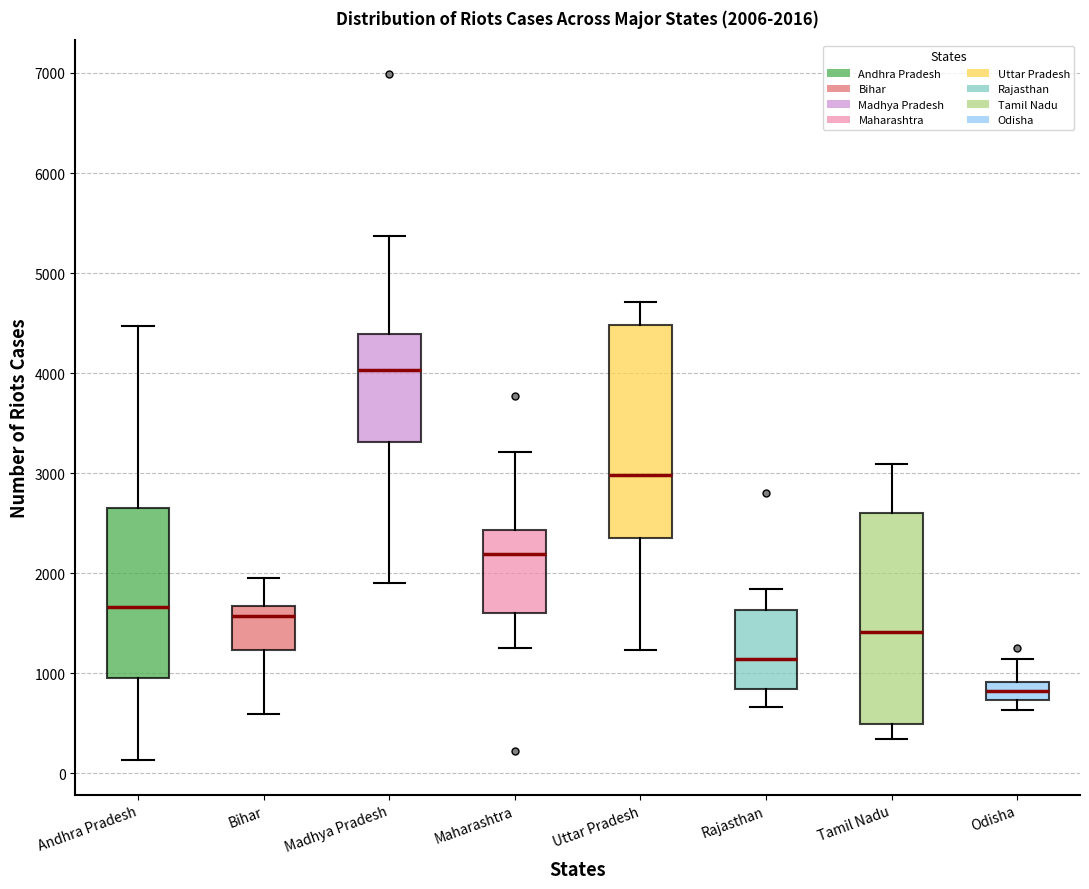

Which box's median line is the lowest?

Odisha